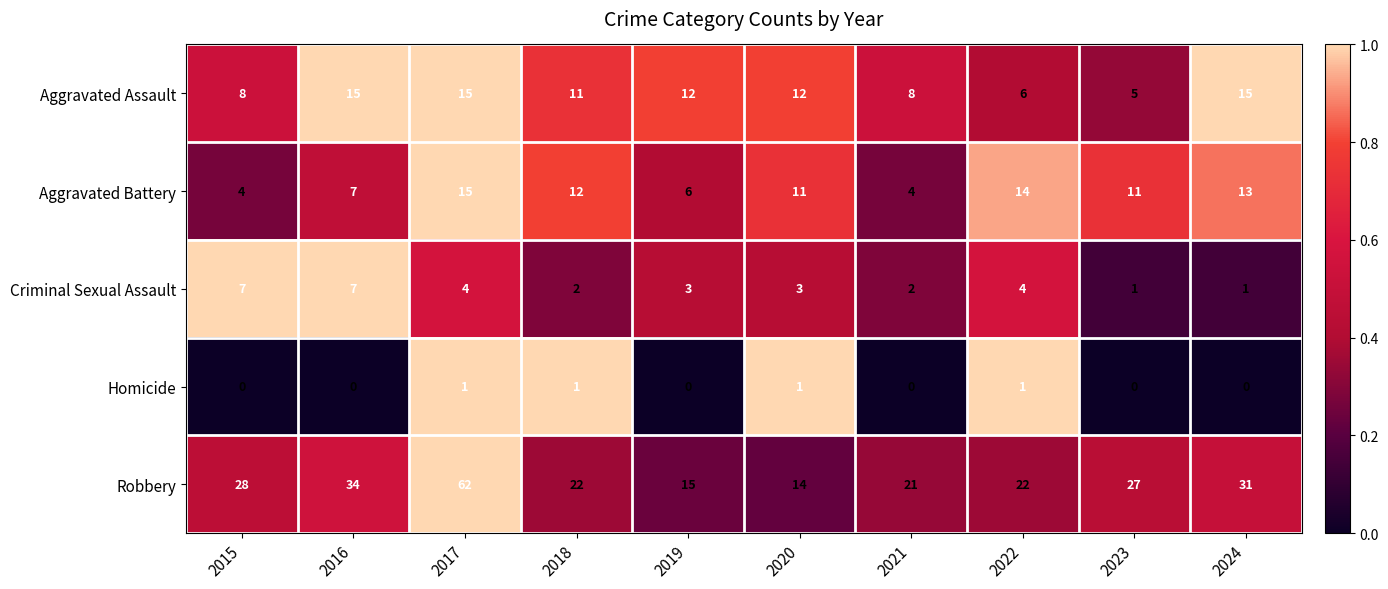

Count the Homicide values in the range 0 to 1.

10